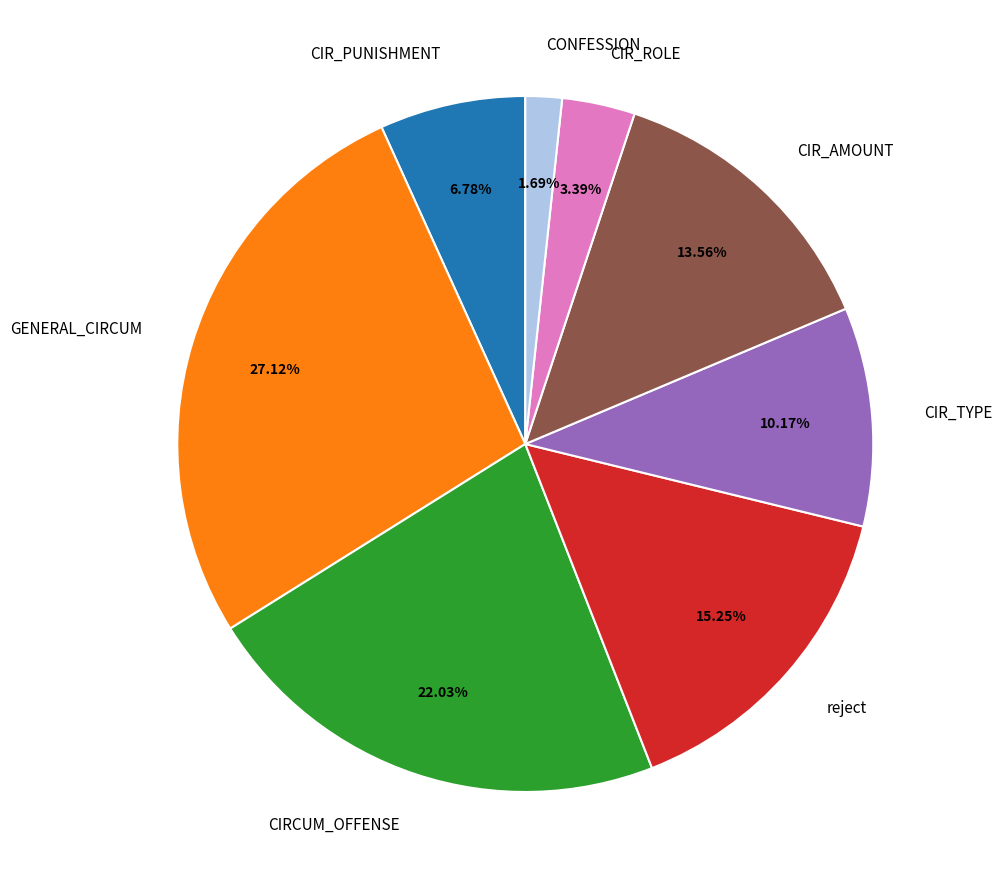

How many segments does this pie chart have?

8